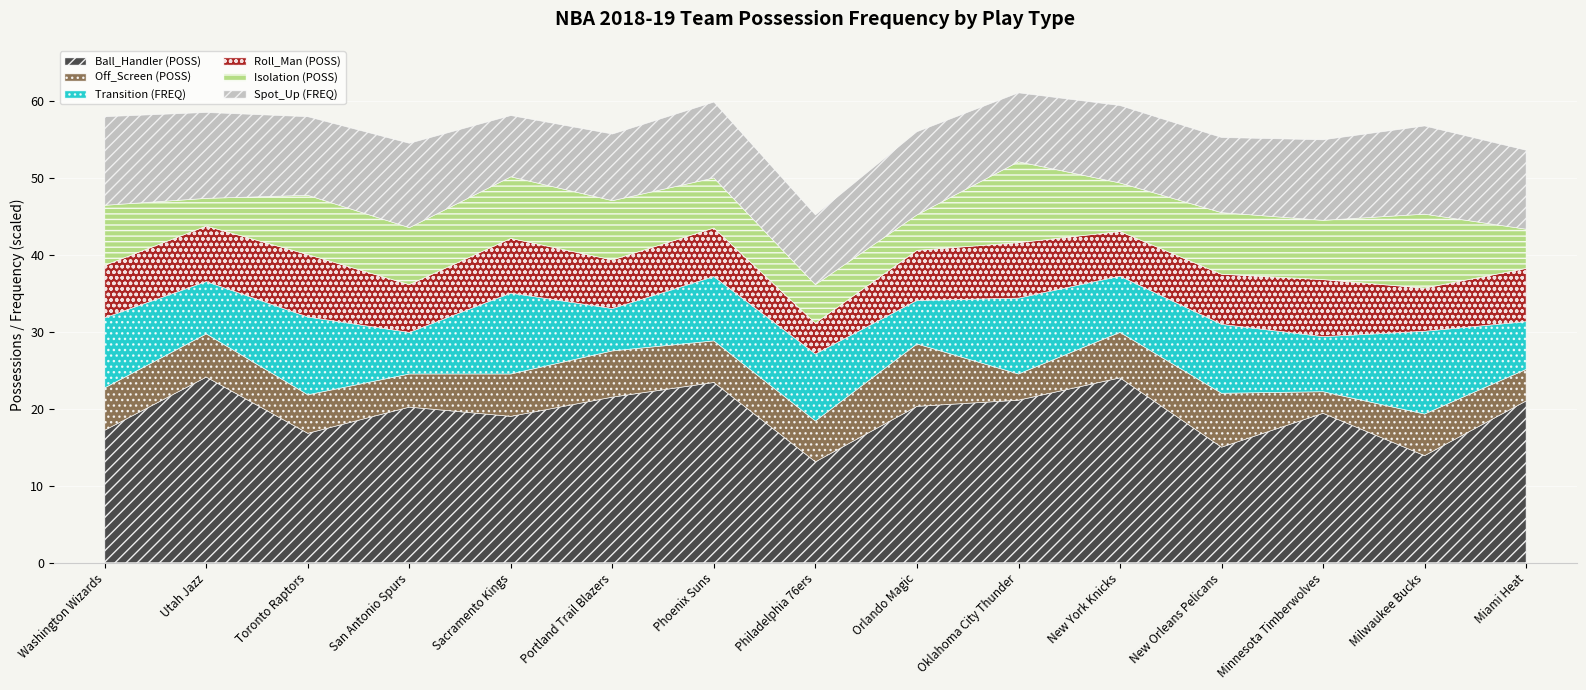

The Off_Screen (POSS) series shows 5.0 at Toronto Raptors. True or false?

True